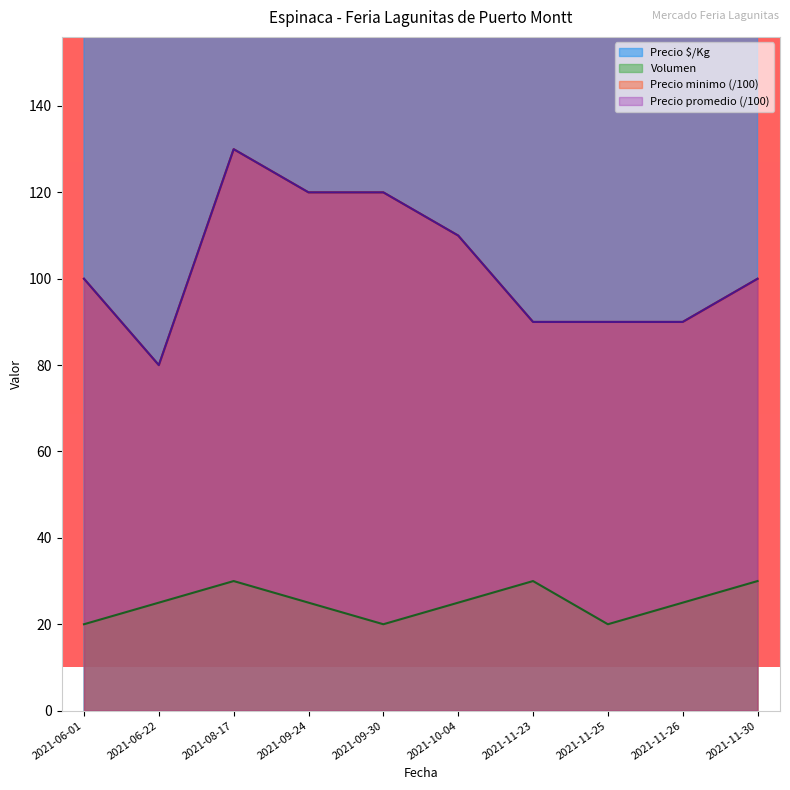

True or false: Precio maximo and Volumen intersect in this chart.

False